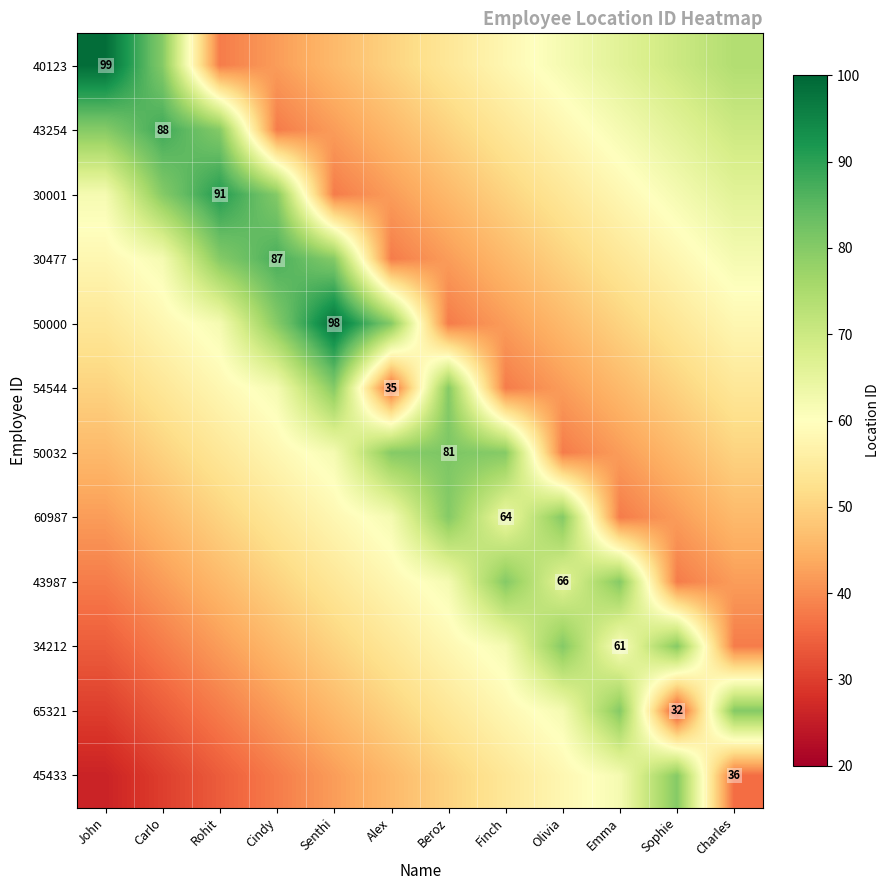

At which category is the sum across all series the highest?

Emma